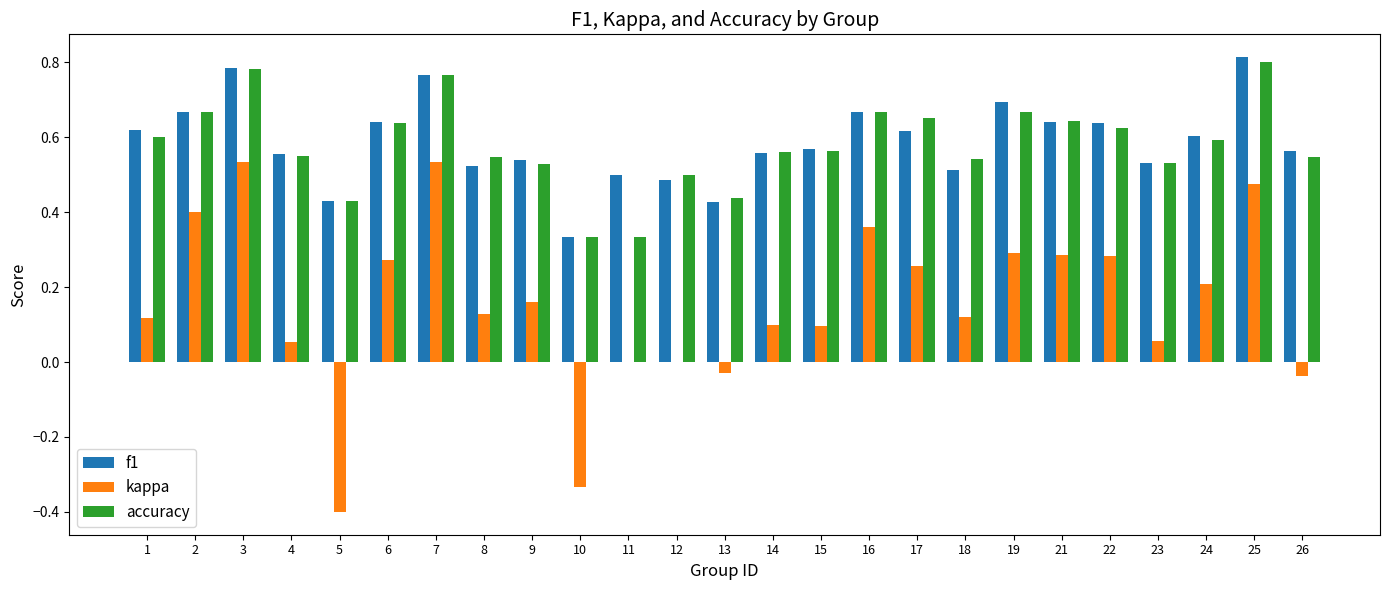

Is it true that kappa equals 0.1 at 14?

True